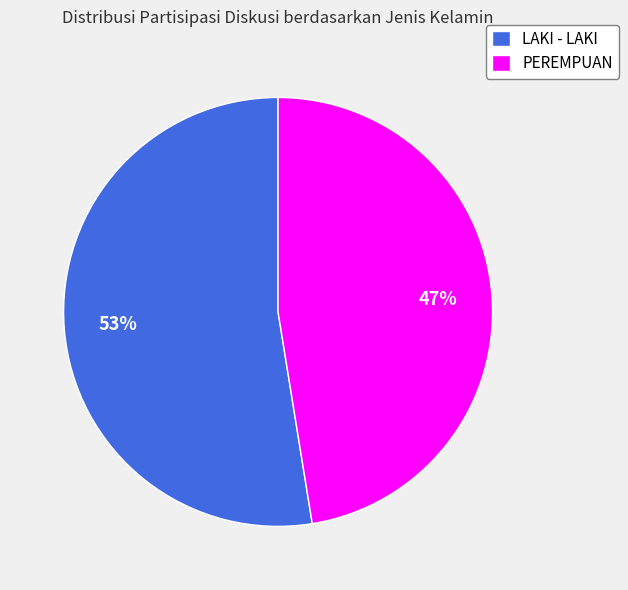

To the nearest percent, what percentage of the pie is LAKI - LAKI?

53%